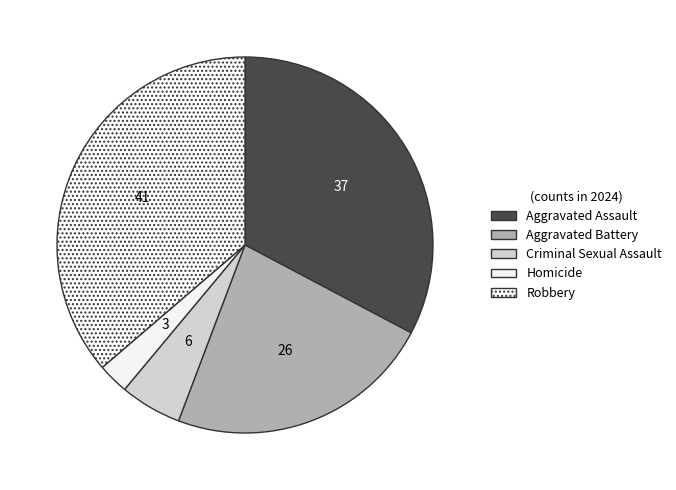

Which category has the smallest portion of the pie?

Homicide